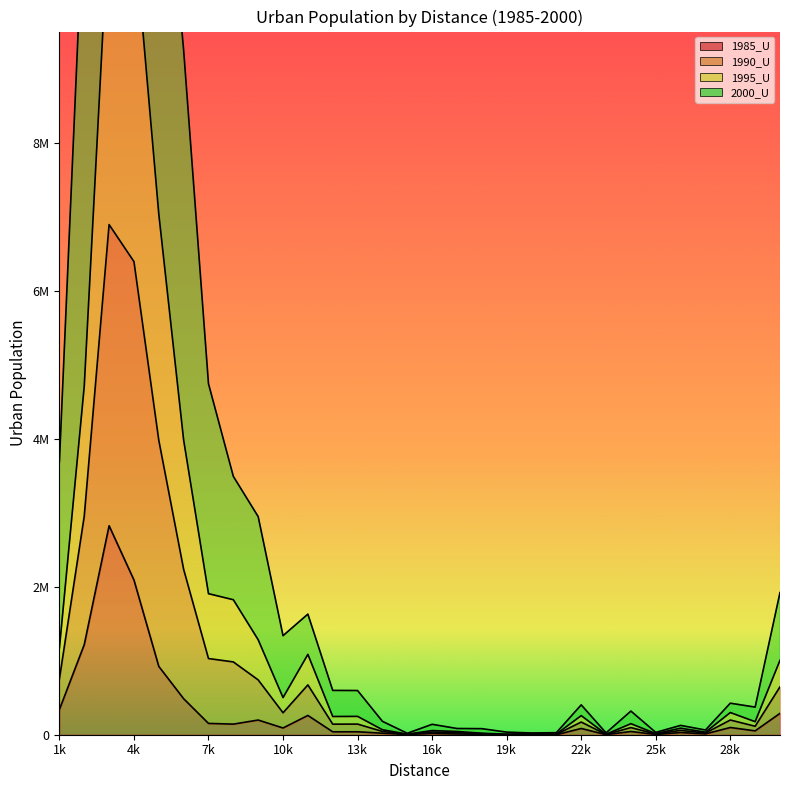

True or false: 1990_U and 1985_U cross at least once.

False